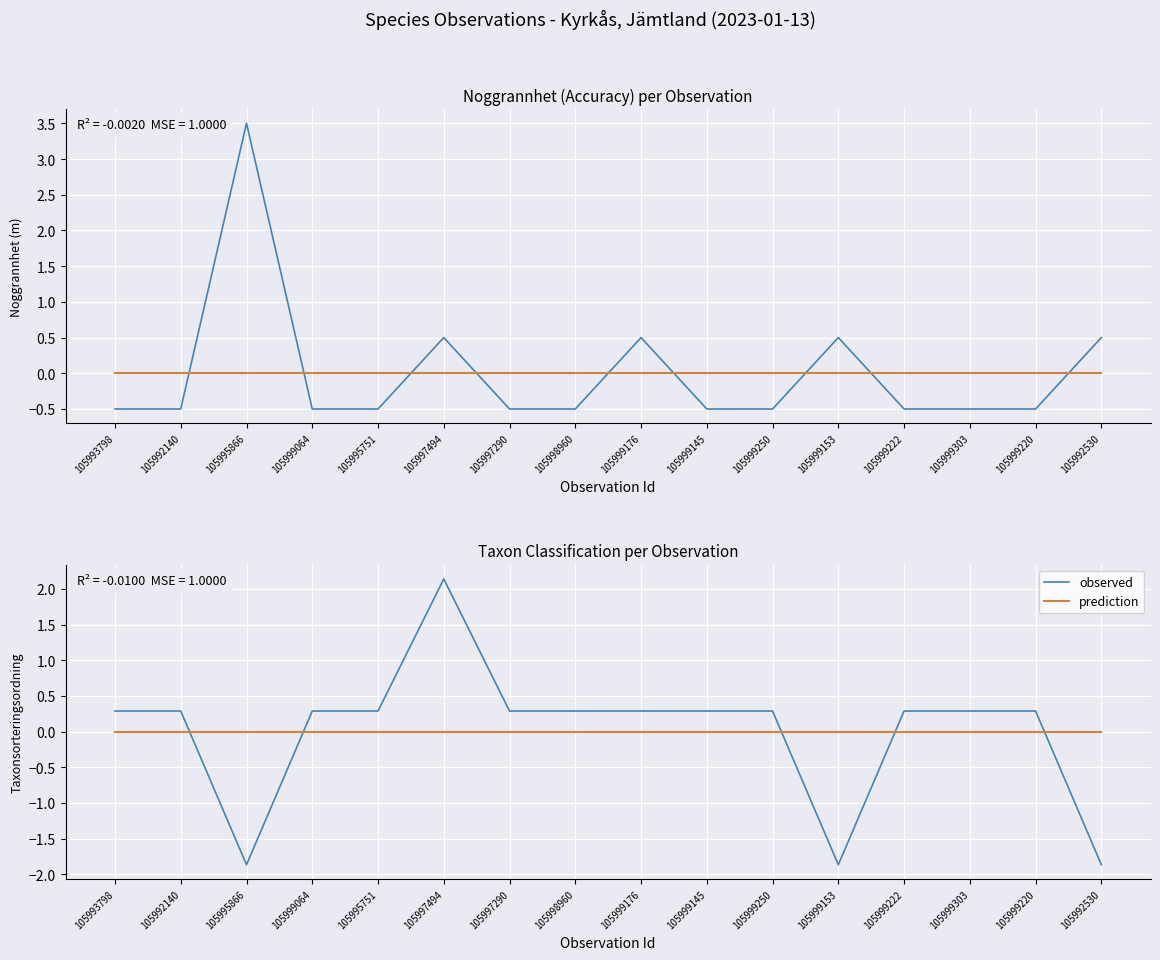

True or false: observed and prediction cross at least once.

True